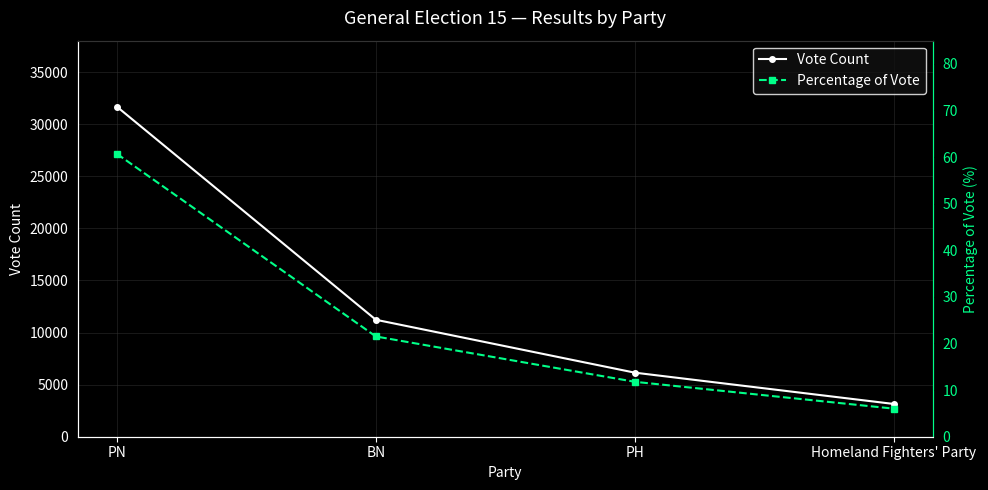

How many Vote Count values are between 6149 and 31685?

3